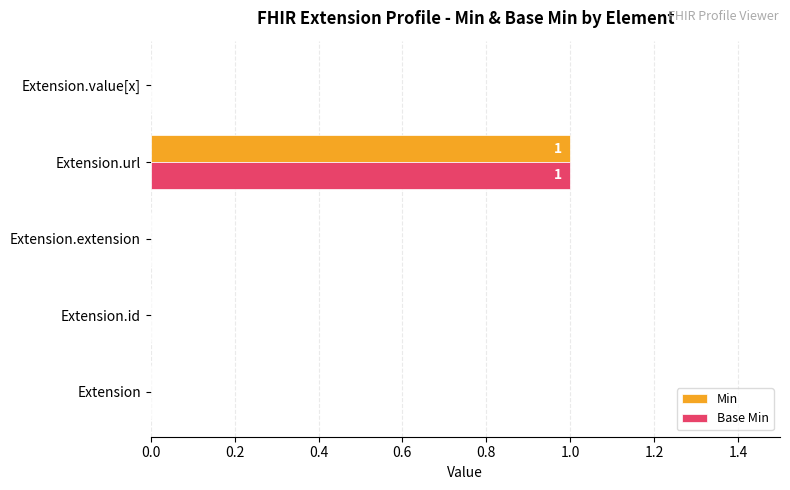

The value of Min at Extension.extension is 0. True or false?

True